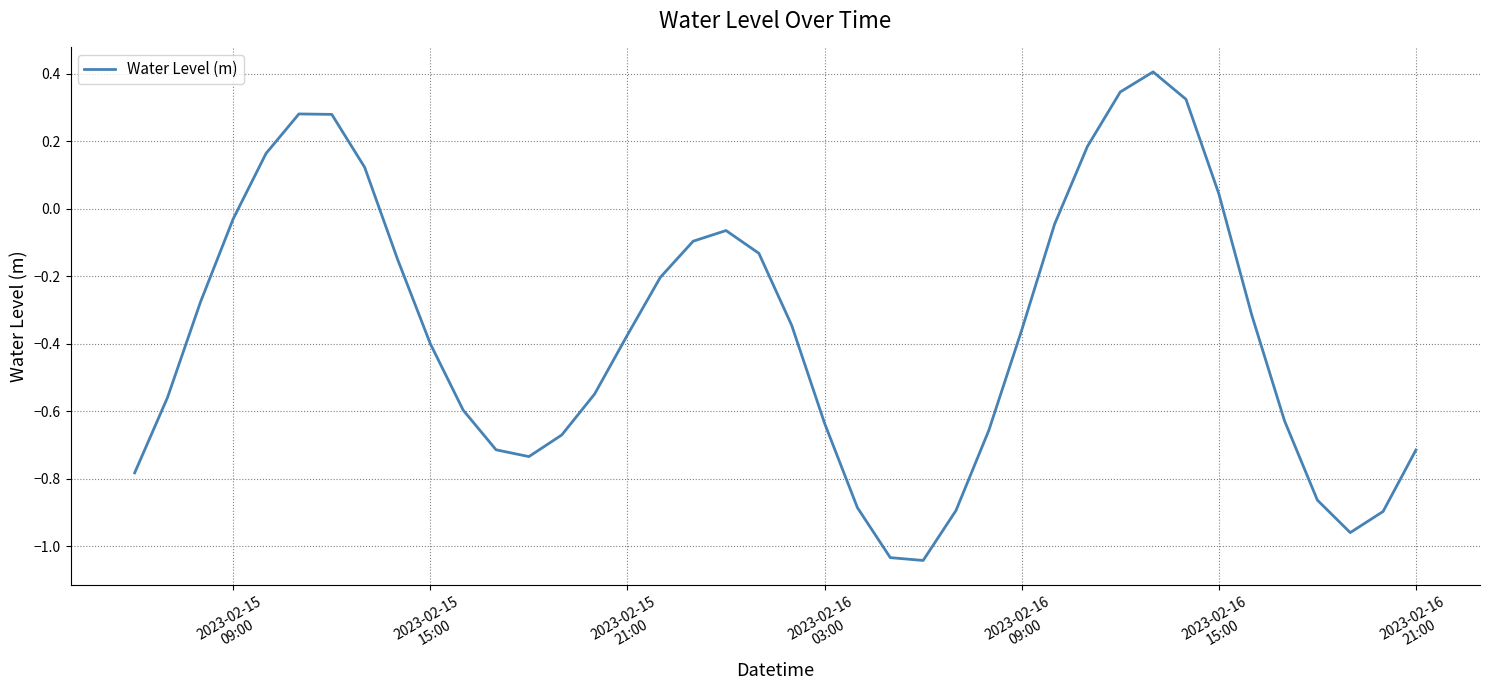

Does the chart have visible grid lines?

Yes